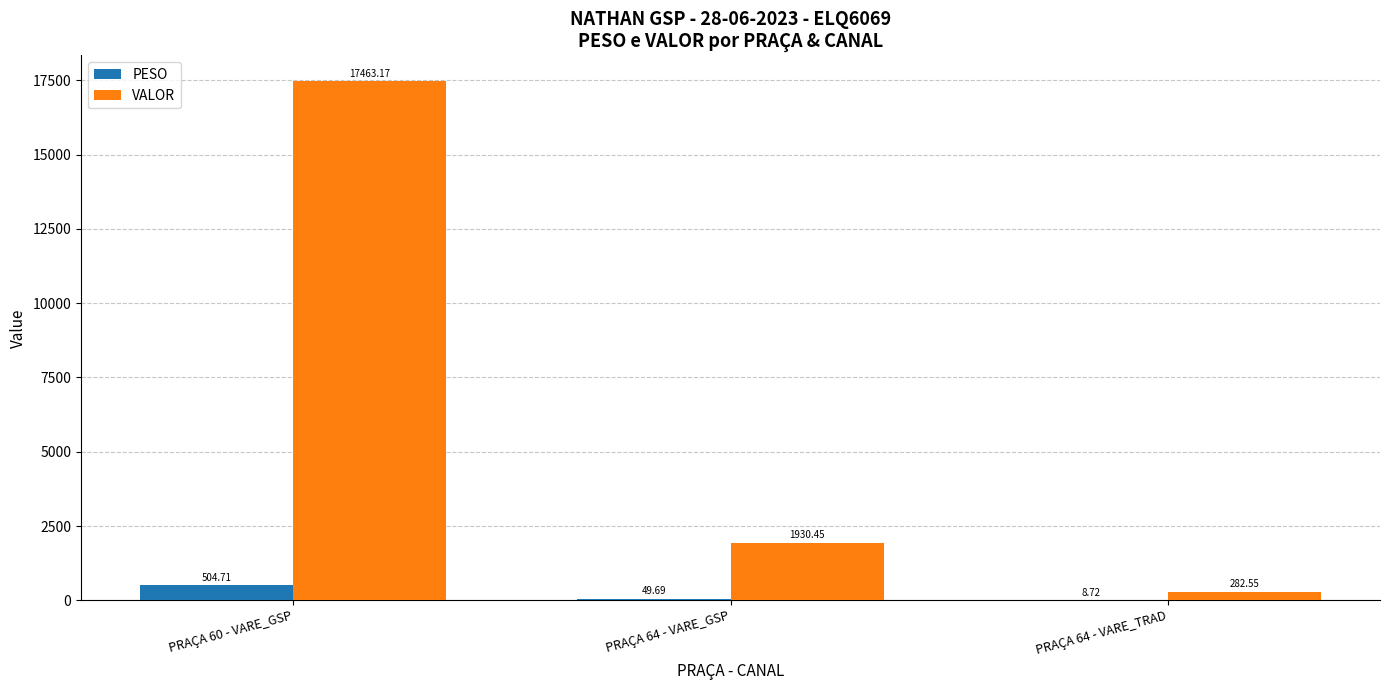

What is the approximate value of PESO at PRAÇA 64 - VARE_GSP?

49.7